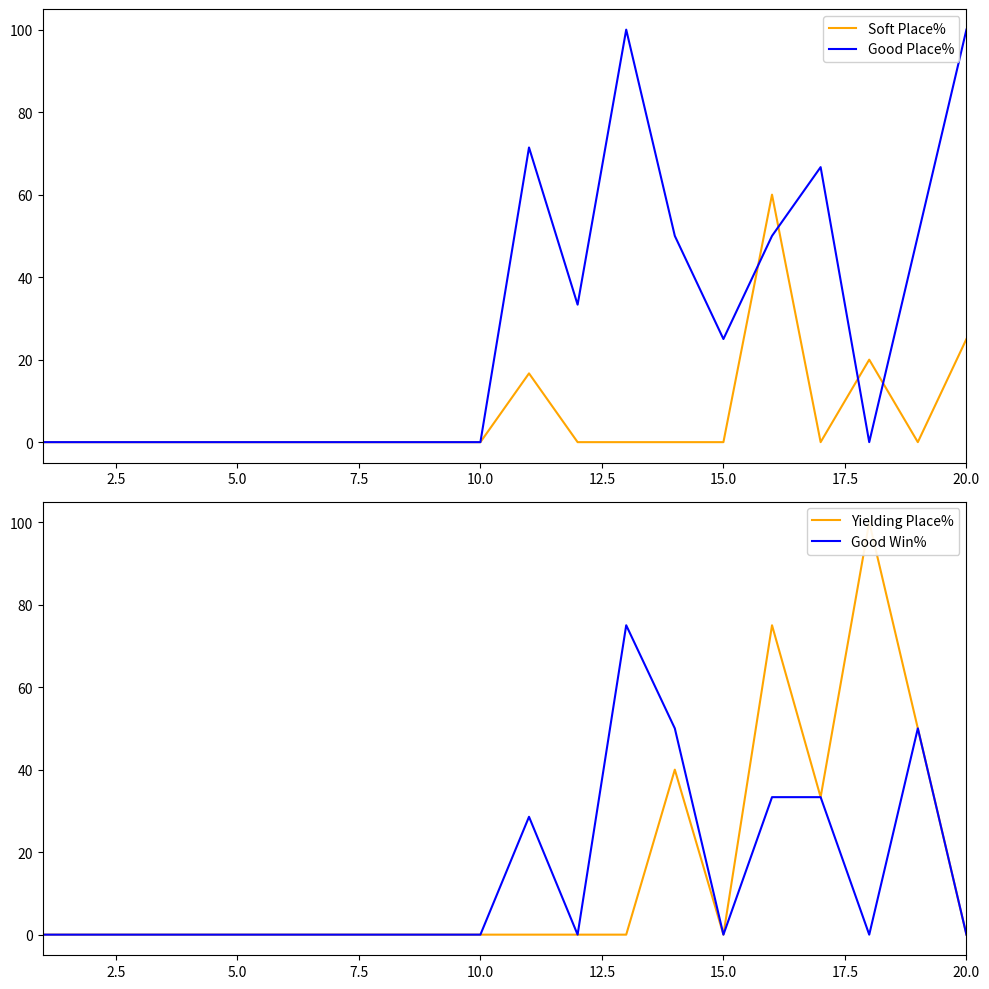

What is the highest value of the Good Place% series?

100.0